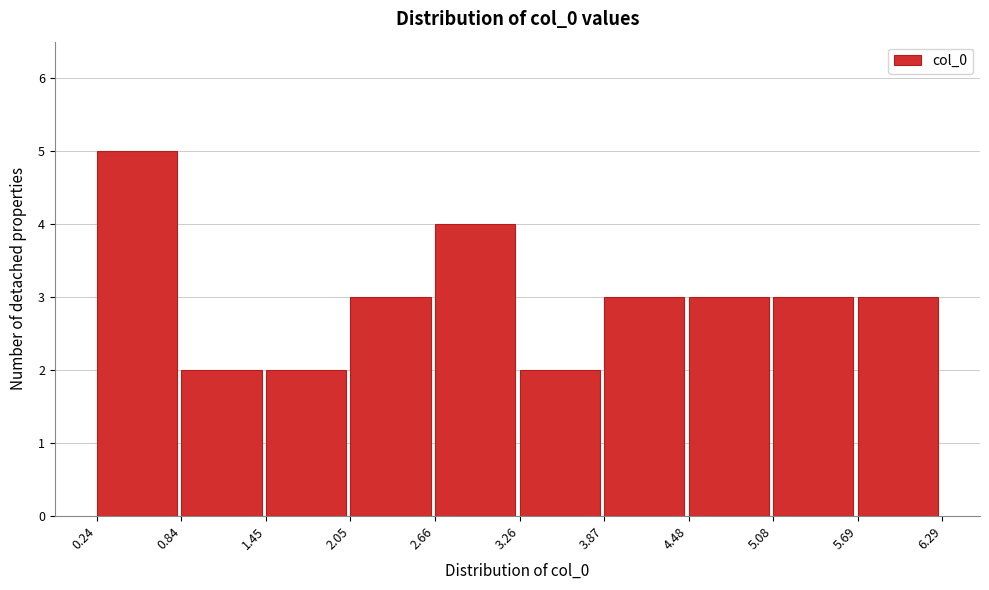

Reading left to right, transcribe this chart: for each bar, give the range it covers on the x-axis and its height. The values are not printed on the chart, so give them approximately, as read against the axis.

0.24 to 0.84: 5
0.84 to 1.45: 2
1.45 to 2.05: 2
2.05 to 2.66: 3
2.66 to 3.26: 4
3.26 to 3.87: 2
3.87 to 4.48: 3
4.48 to 5.08: 3
5.08 to 5.69: 3
5.69 to 6.29: 3